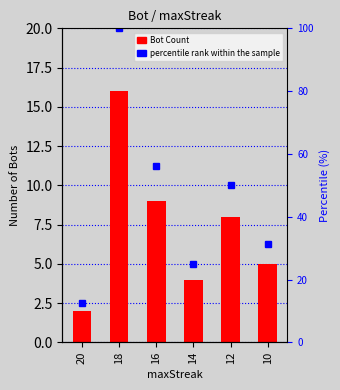

What is the value of the 3rd bar from the left?

9